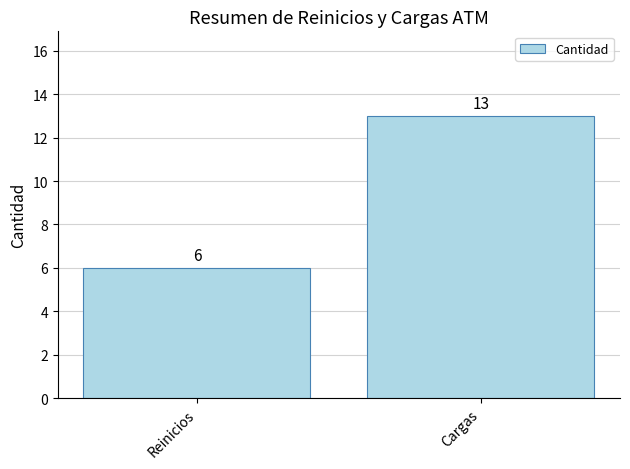

Rank the categories by value from highest to lowest.

Cargas, Reinicios